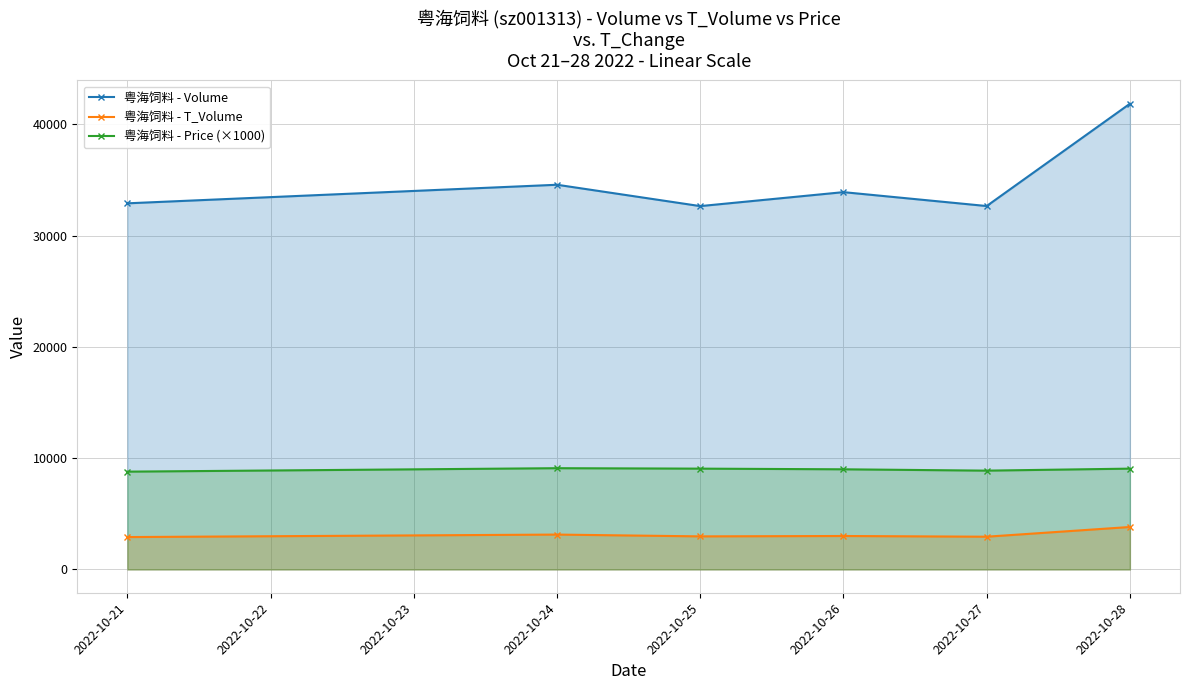

At which category does the chart reach its minimum across all series?

2022-10-21